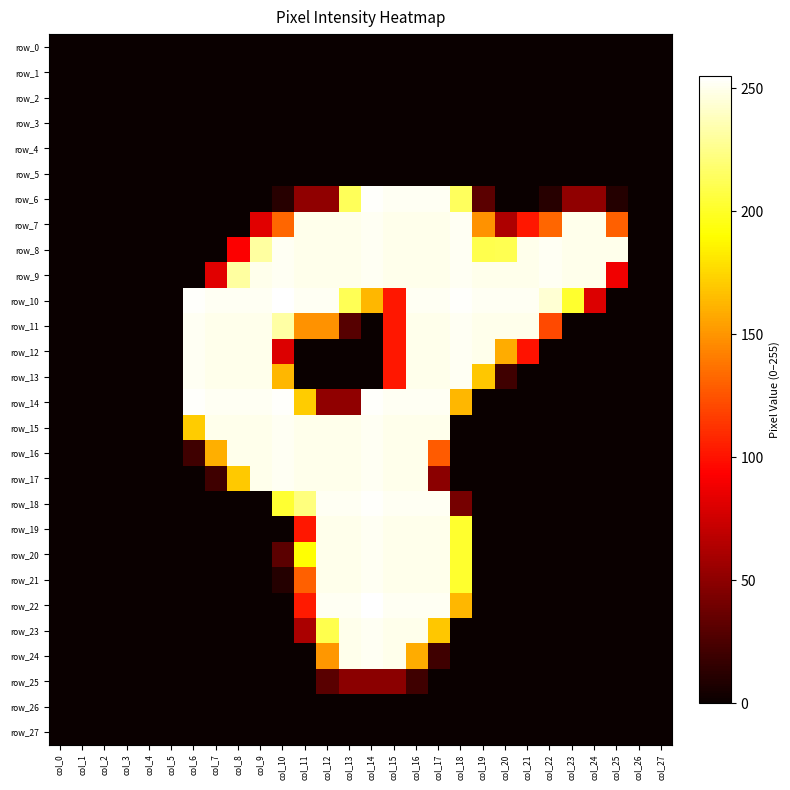

Count the number of categories in the chart.

28